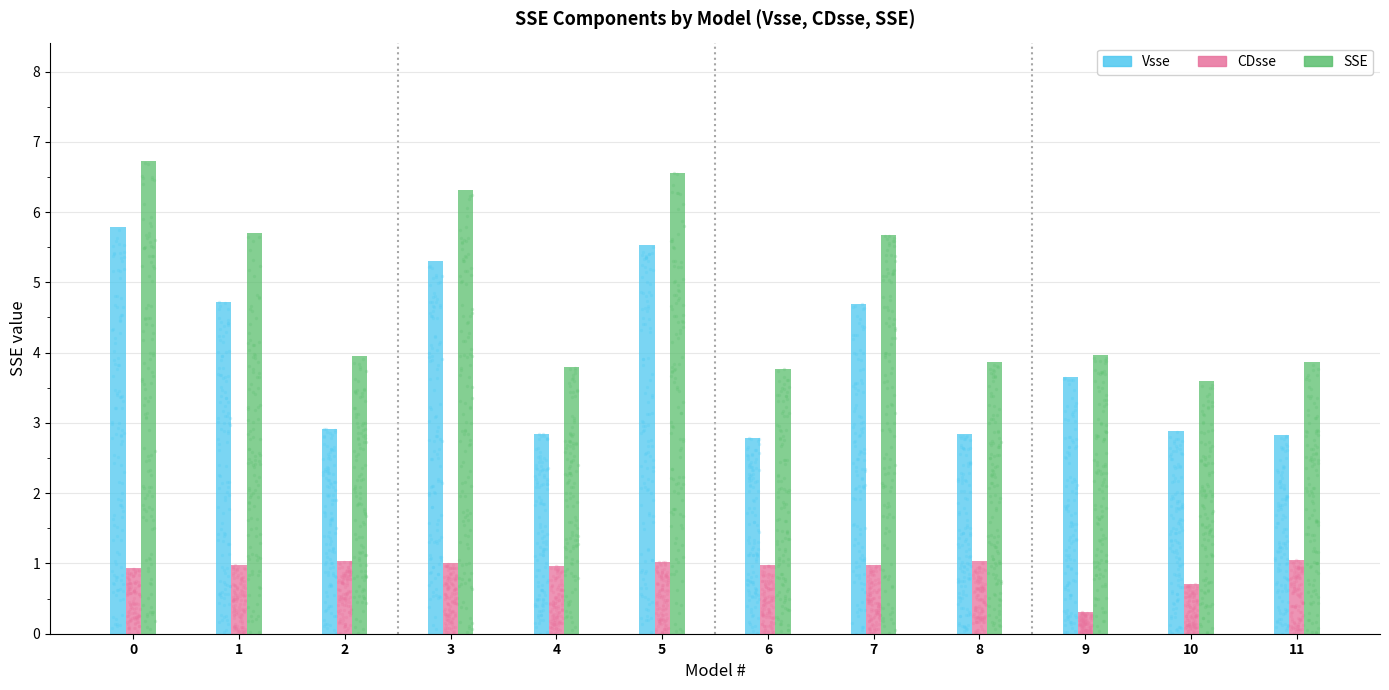

Which series reaches the maximum Y coordinate?

SSE